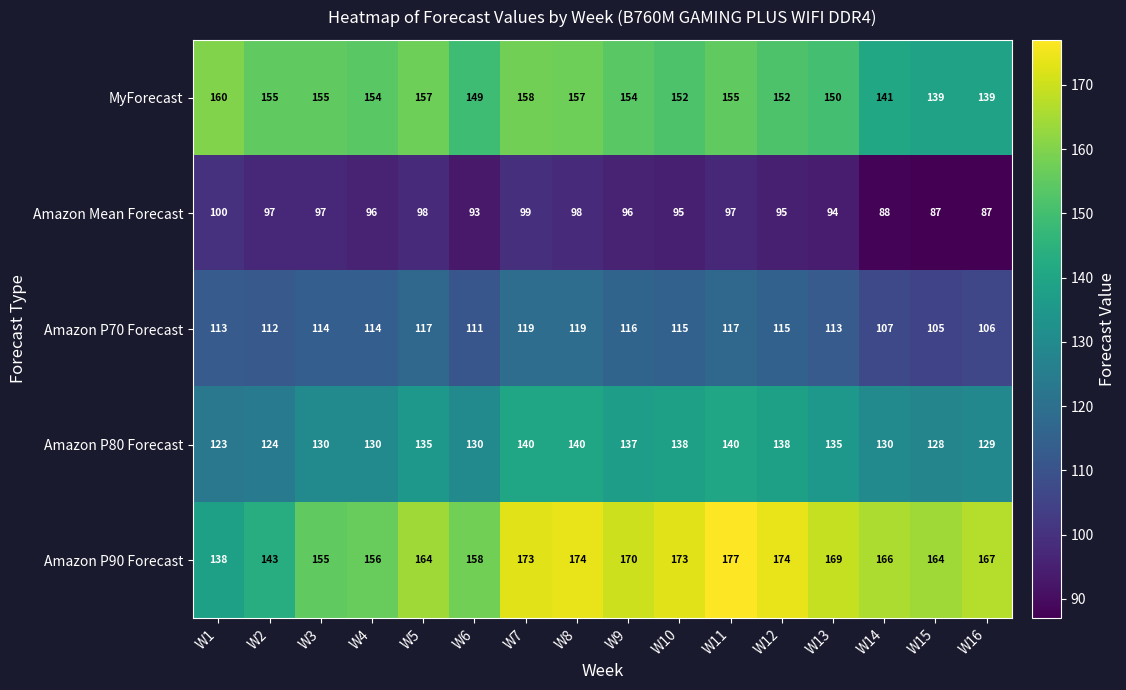

What is the total value across all series at W16?

628